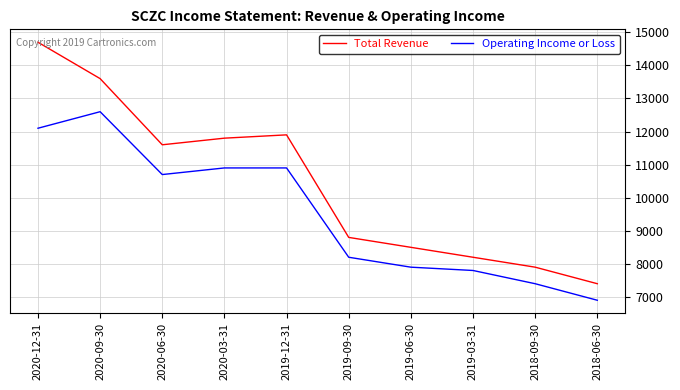

True or false: Operating Income or Loss and Total Revenue intersect in this chart.

False